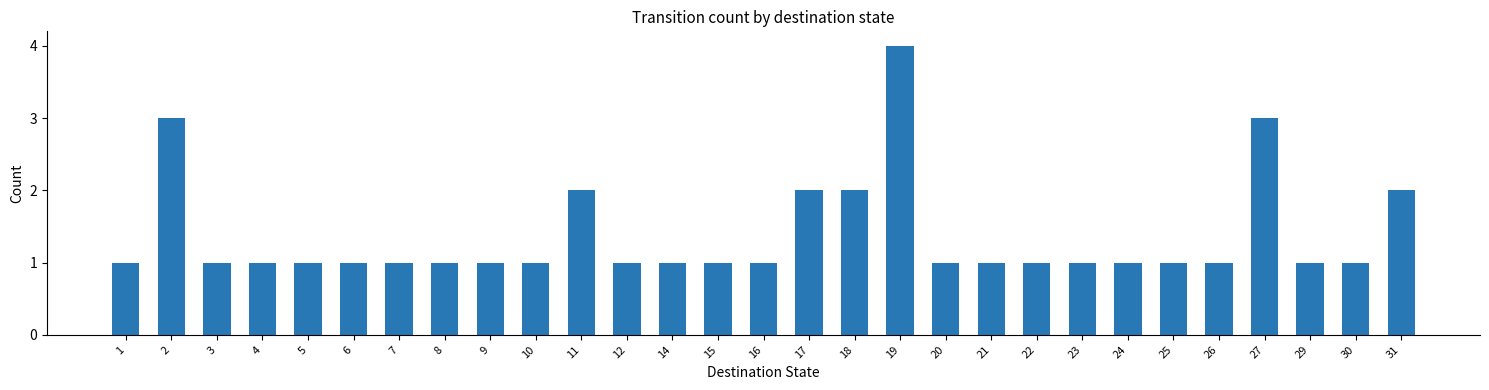

Which category has the highest value across all series?

19